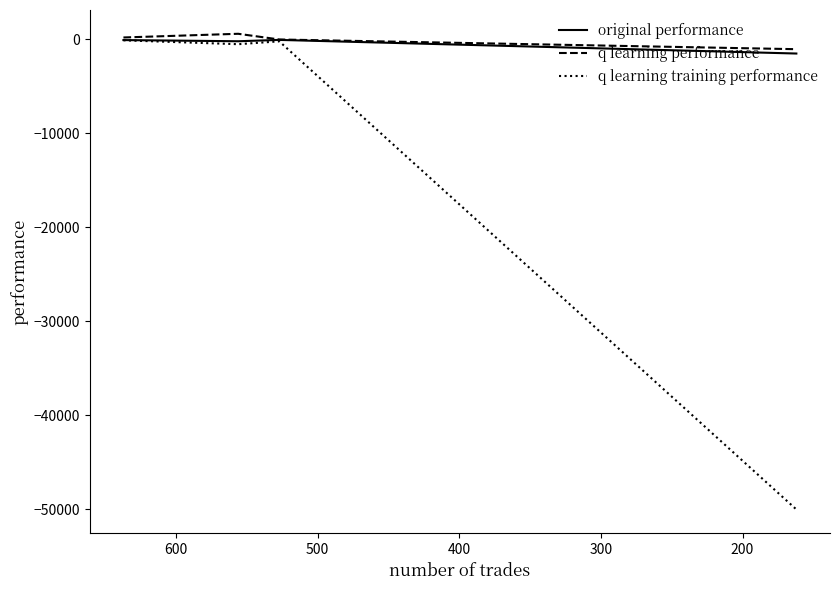

True or false: q learning performance has a value of 125.5 at 100.

False